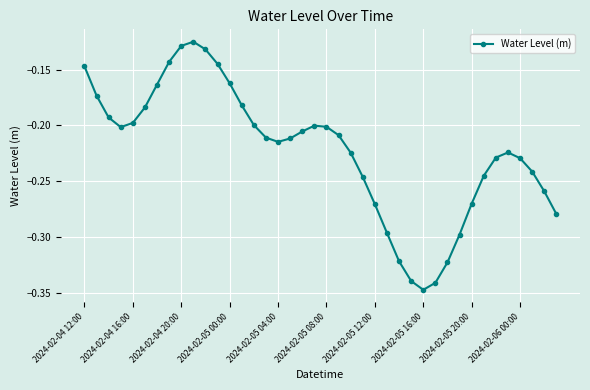

What is the sum of all values?

-8.9